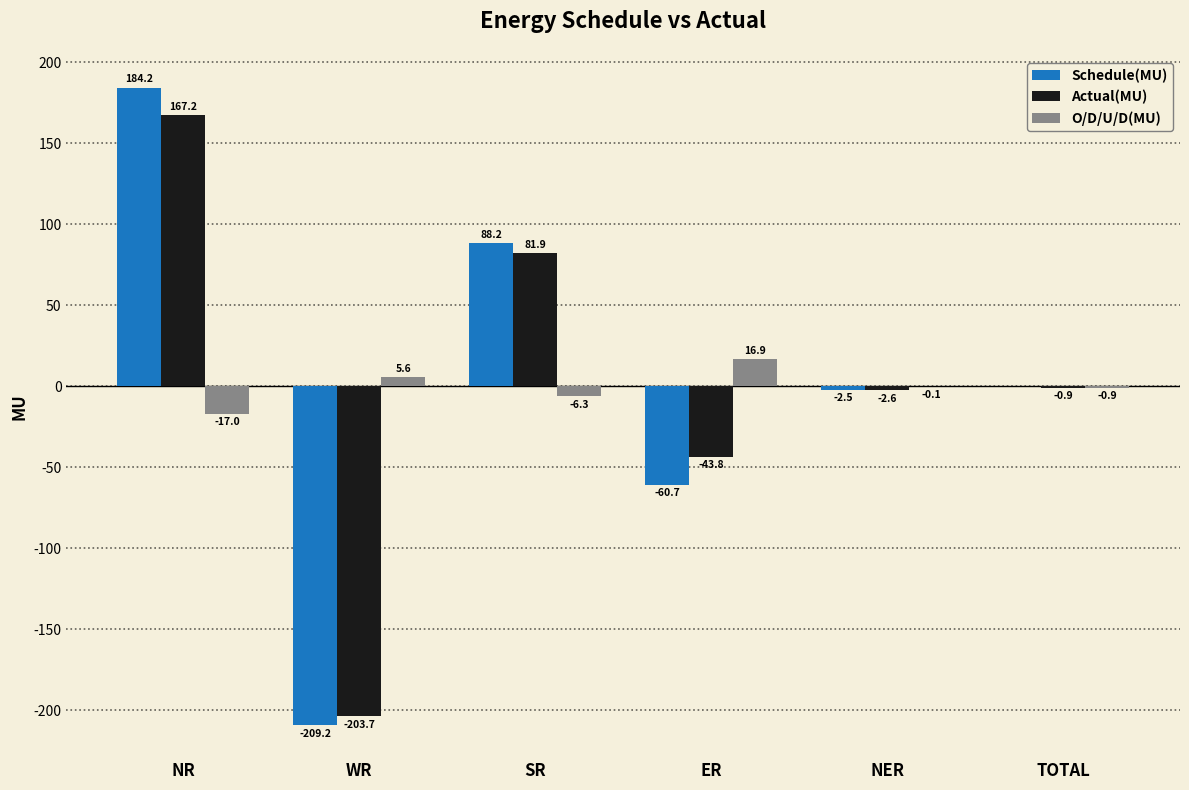

What is the total value across all series at NER?

-5.2